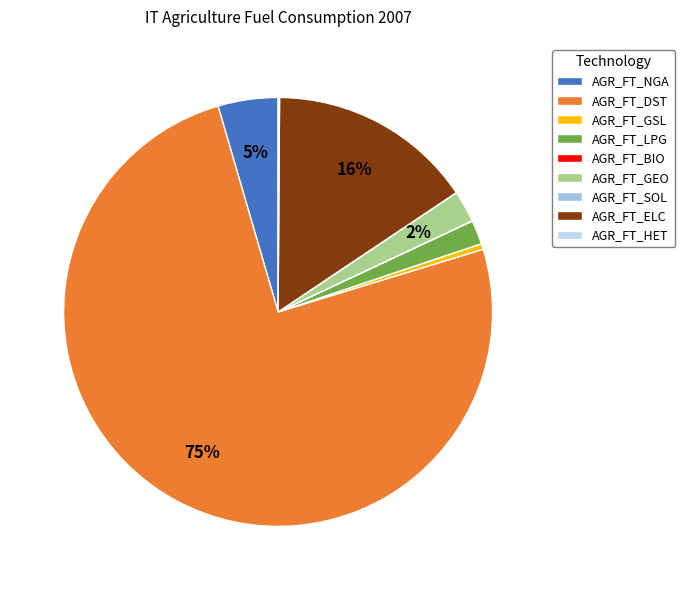

Do AGR_FT_NGA and AGR_FT_DST together represent more than half of the pie?

Yes